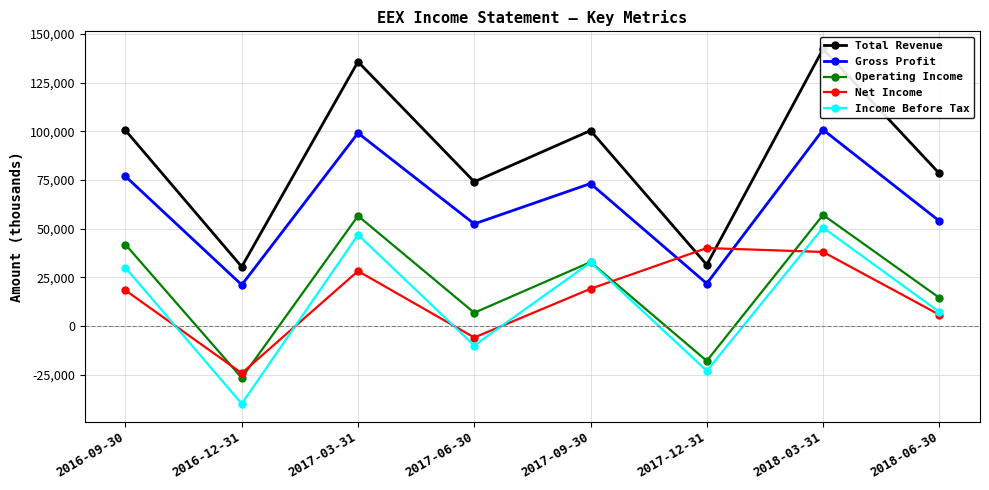

At which category is the sum across all series the highest?

2018-03-31